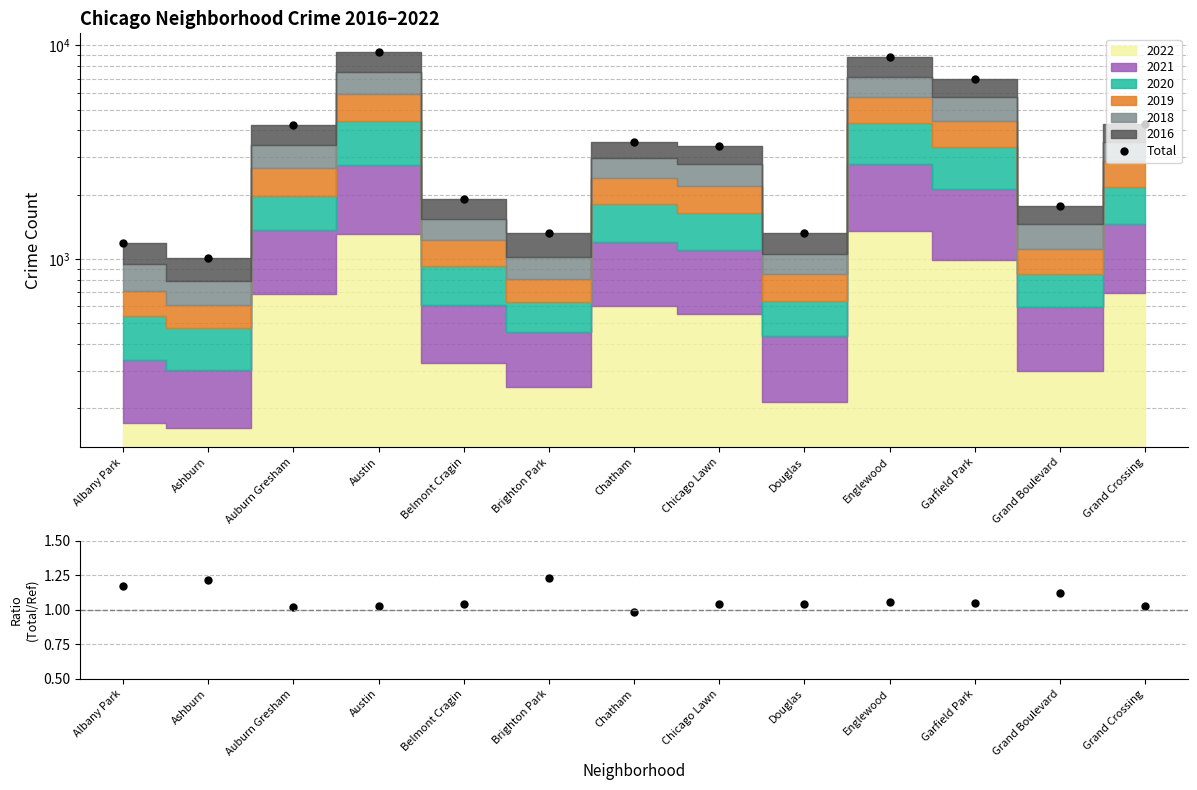

Which series changed the most between Austin and Chatham?

Total